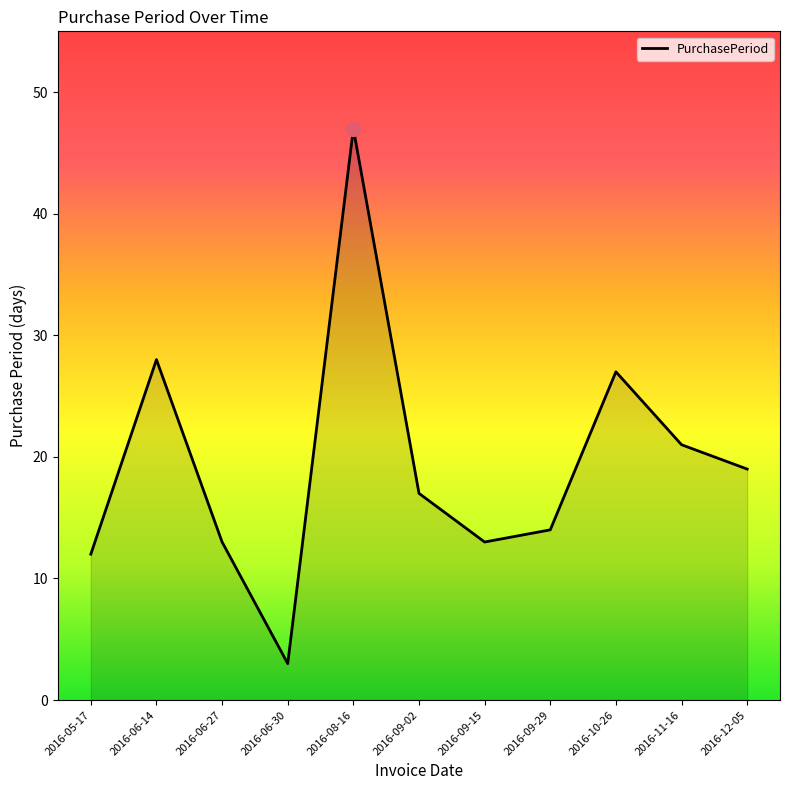

How many interior local peaks (higher than both neighbors) does the data have?

3